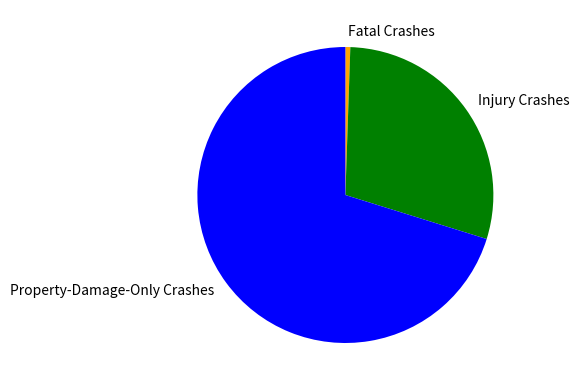

Is the sum of Fatal Crashes and Property-Damage-Only Crashes greater than half?

Yes